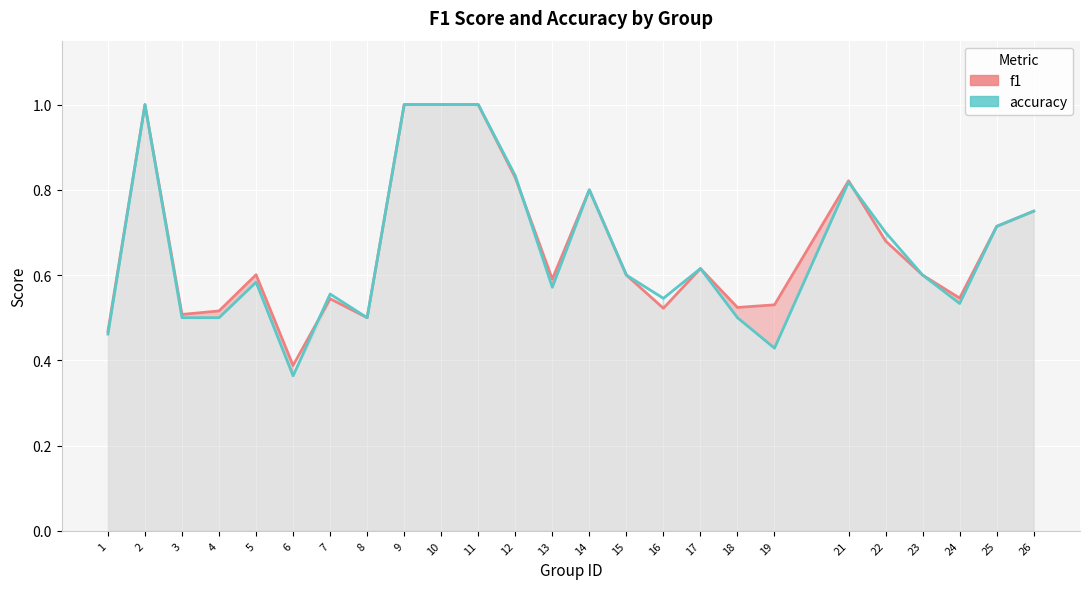

What is the difference between the maximum and minimum values in the f1 series?

0.6